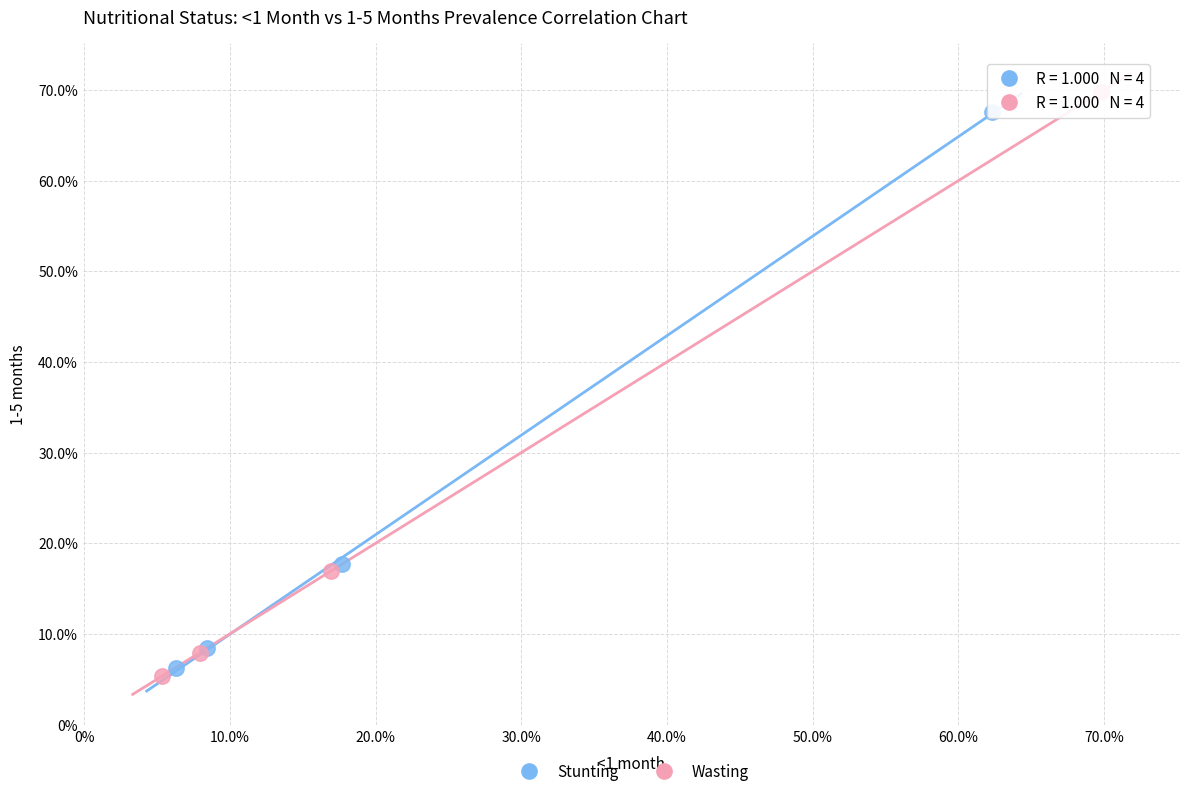

What are all the series names shown in the legend?

Stunting, Wasting